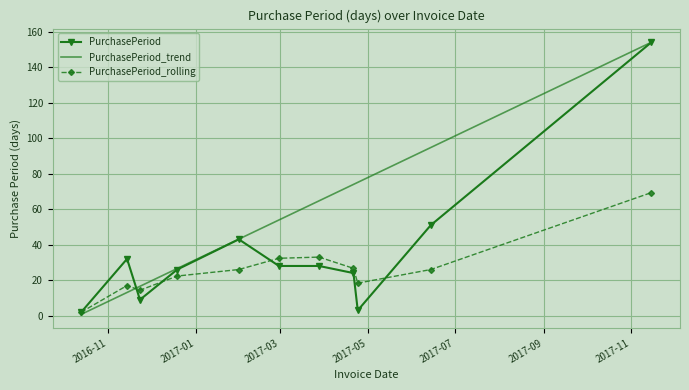

Rank the series by their average value, from lowest to highest.

PurchasePeriod_rolling, PurchasePeriod, PurchasePeriod_trend